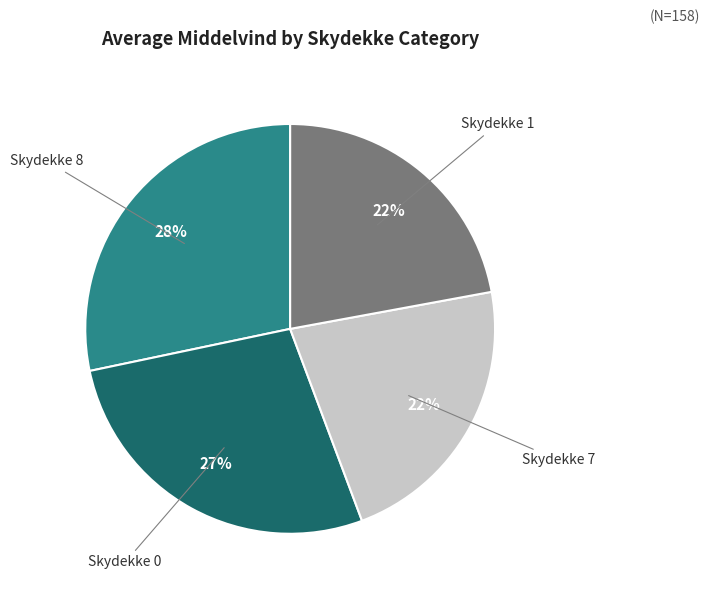

Between Skydekke 0 and Skydekke 8, which is larger?

Skydekke 8